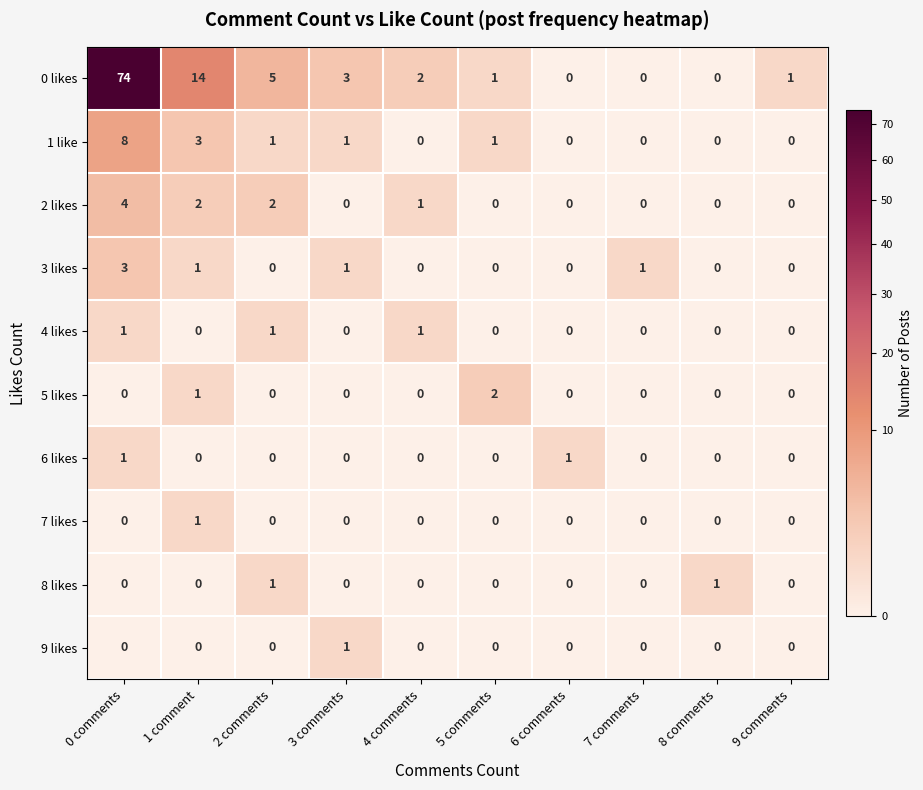

Which series changed the most between 2 comments and 7 comments?

0 likes